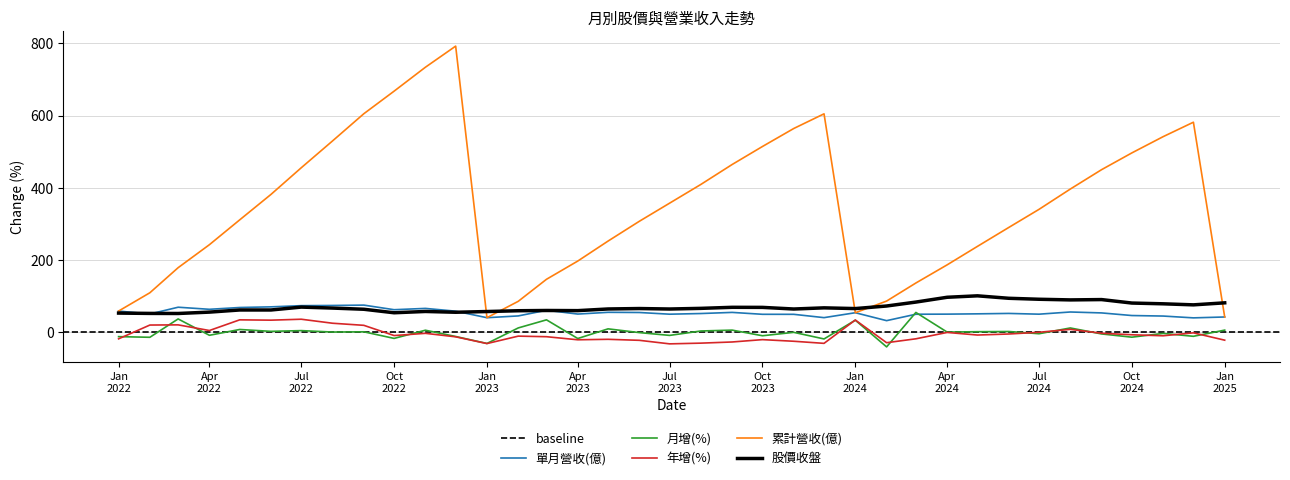

The 月增(%) series shows -0.8 at 2023-06. True or false?

True